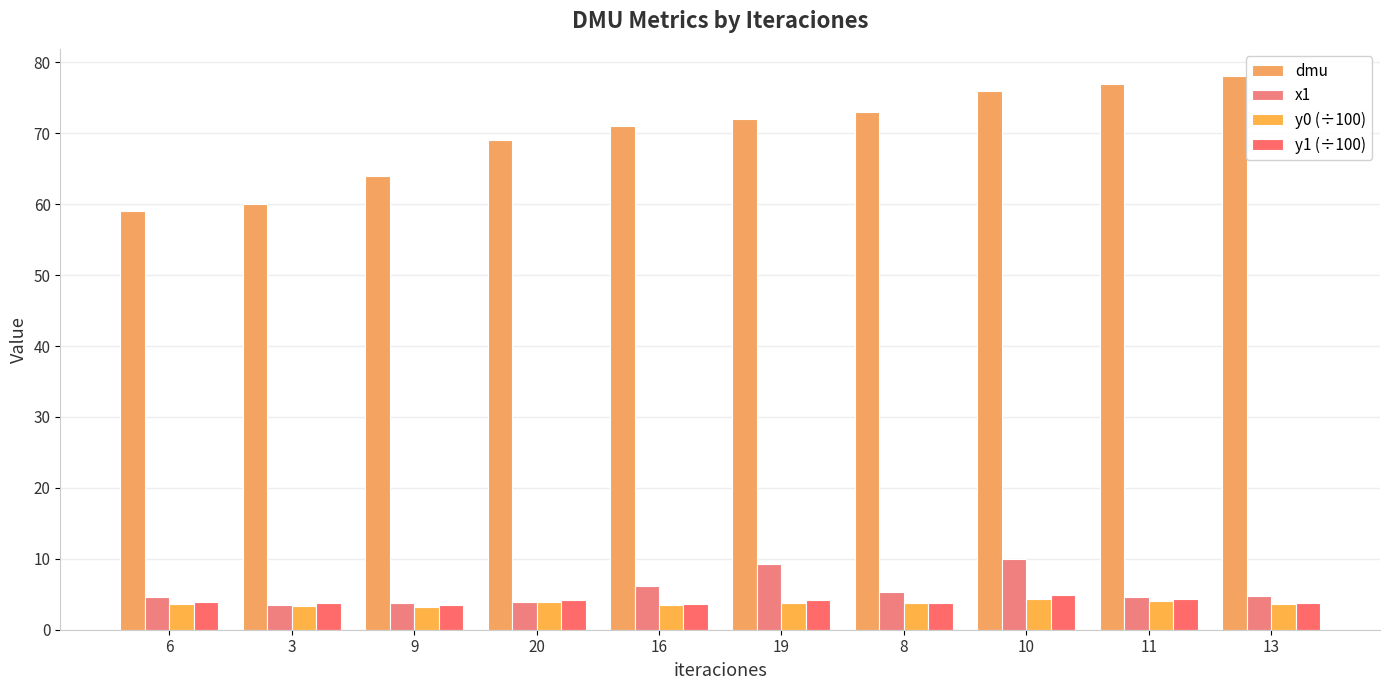

Between 10 and 20, which is larger?

10